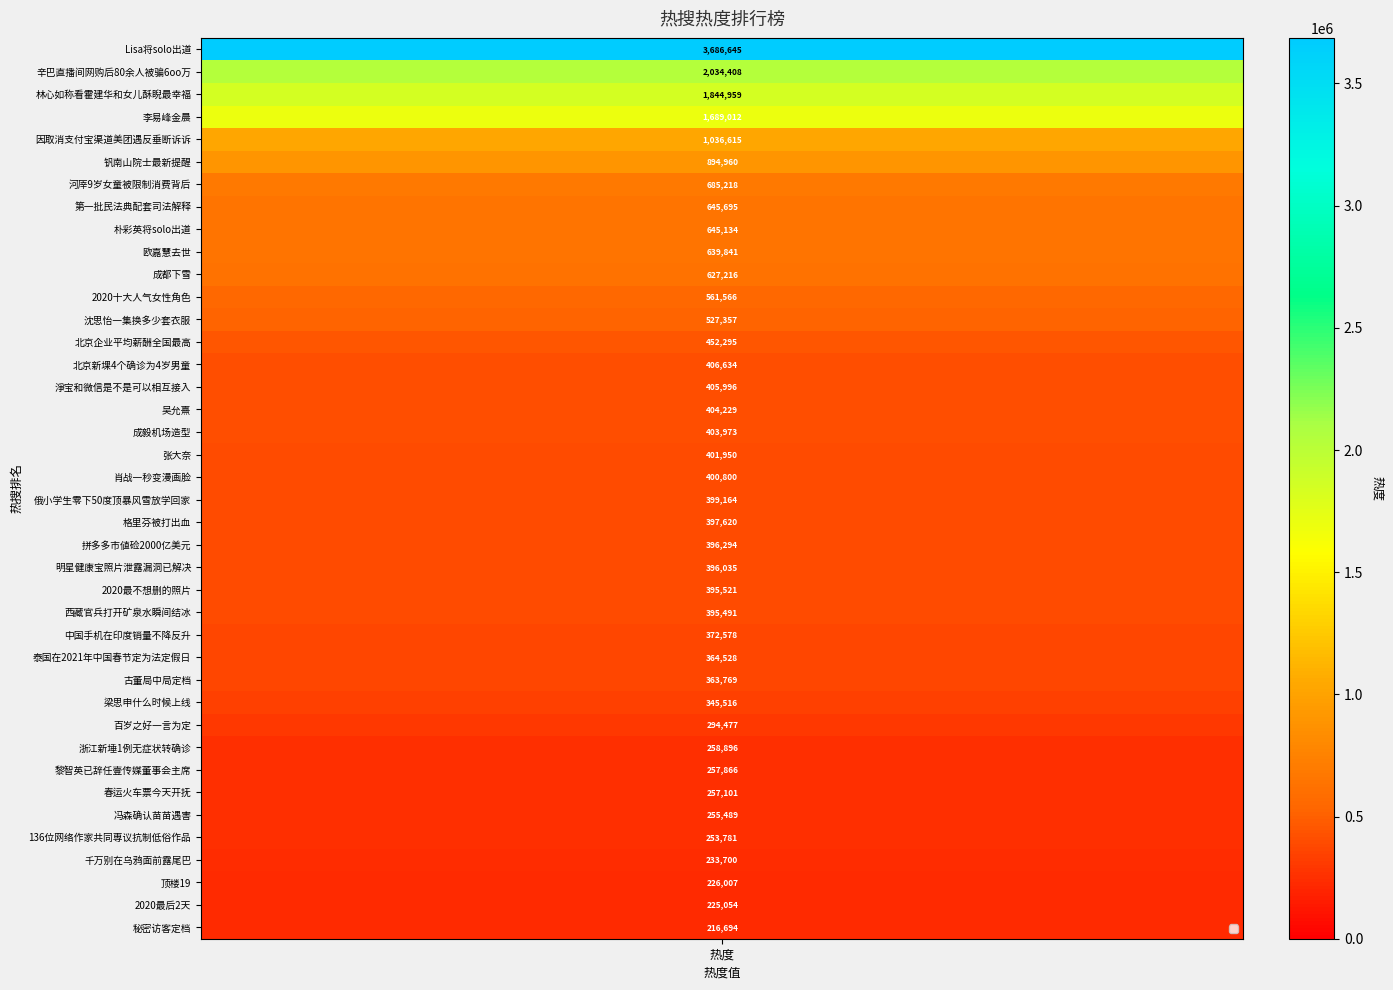

Where is the data nearest to the value 1951669?

2